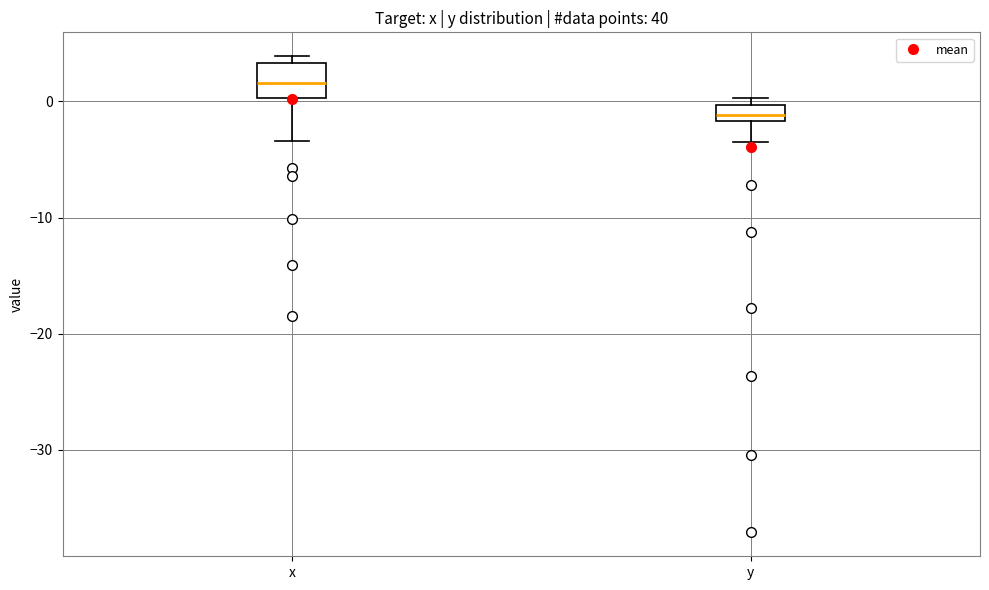

Which box has the highest median line?

x